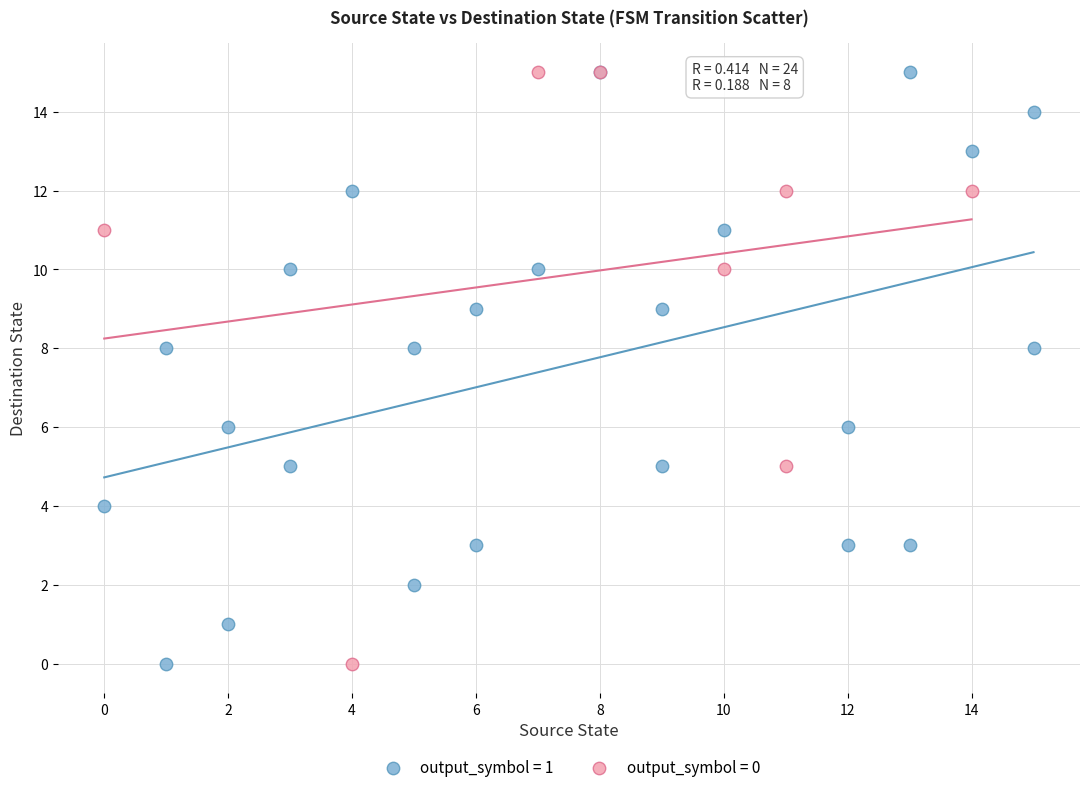

What are all the series names shown in the legend?

output_symbol = 1, output_symbol = 0